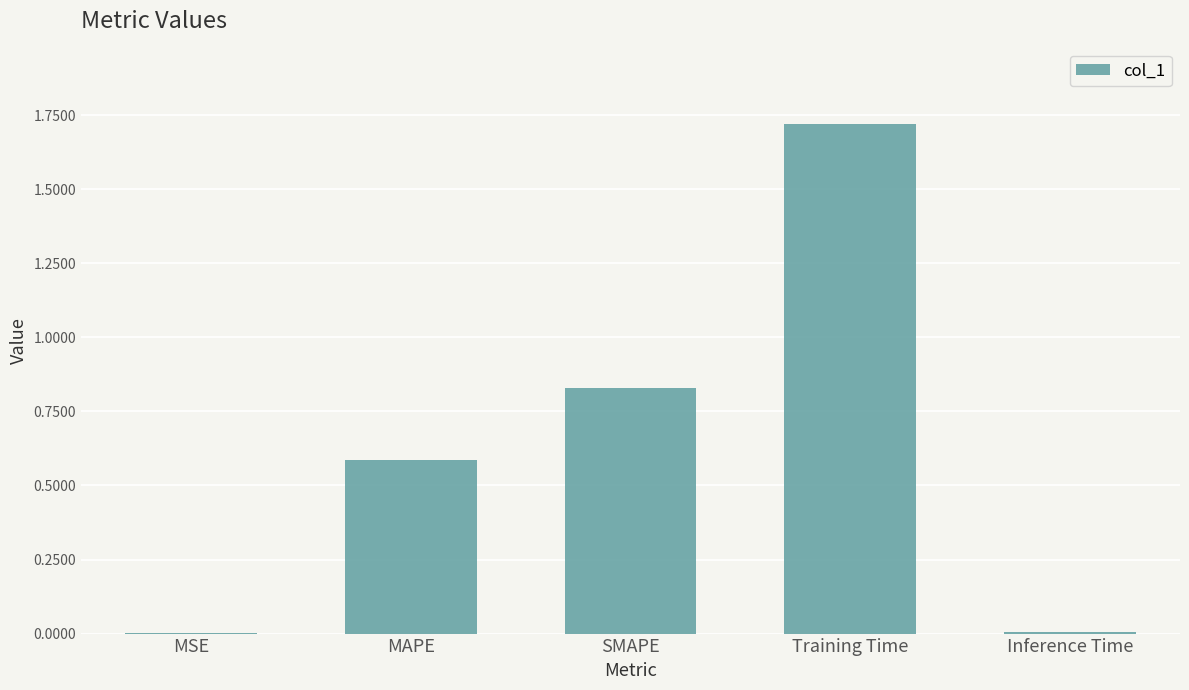

At which category does the chart reach its peak across all series?

Training Time